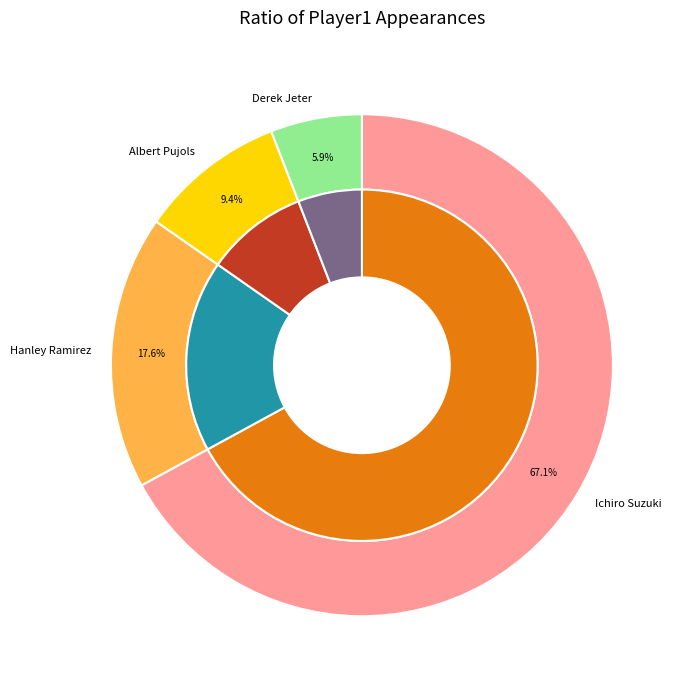

Is there any slice that represents more than half of the pie?

Yes